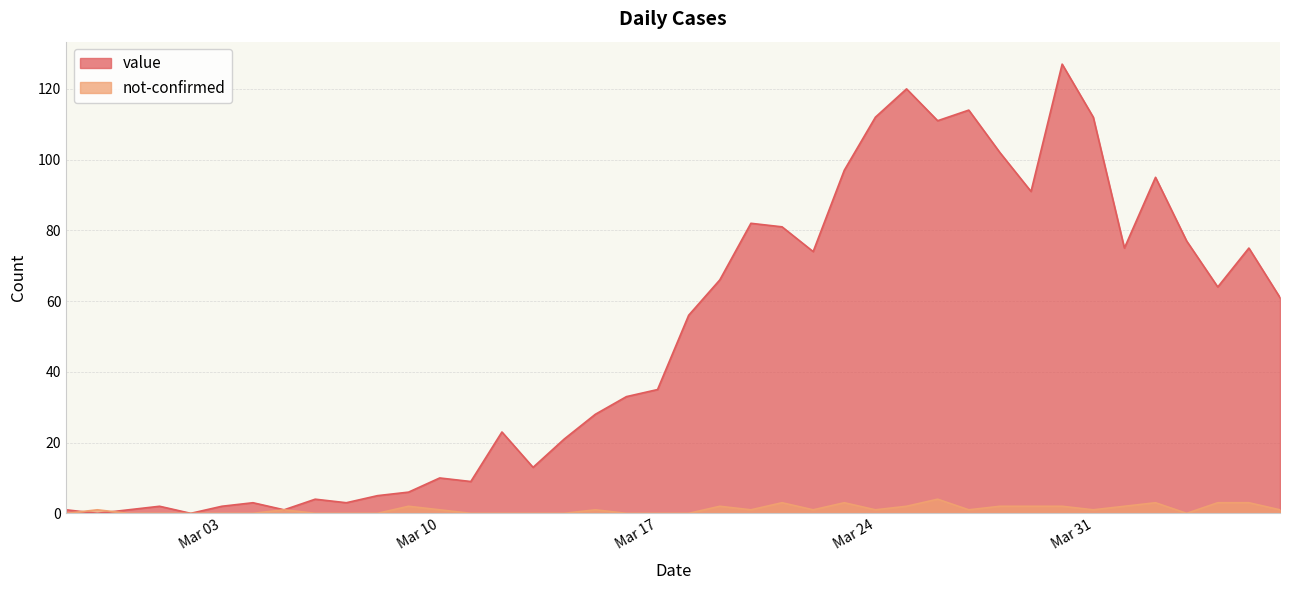

At which label does not-confirmed first exceed 1?

2020-03-09